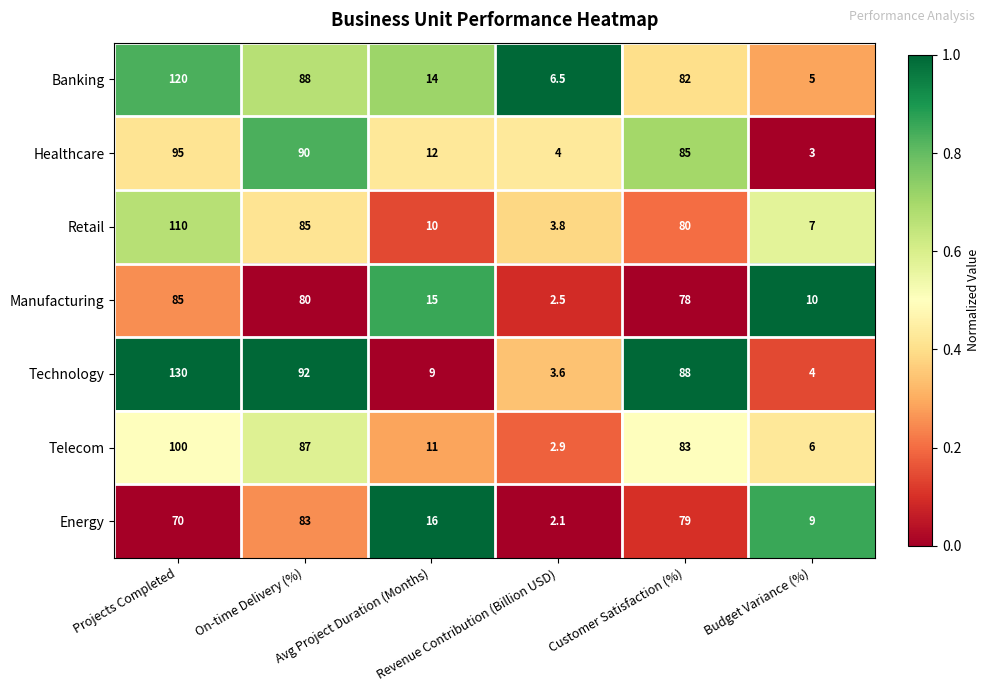

What is the total value across all series at Avg Project Duration (Months)?

87.0